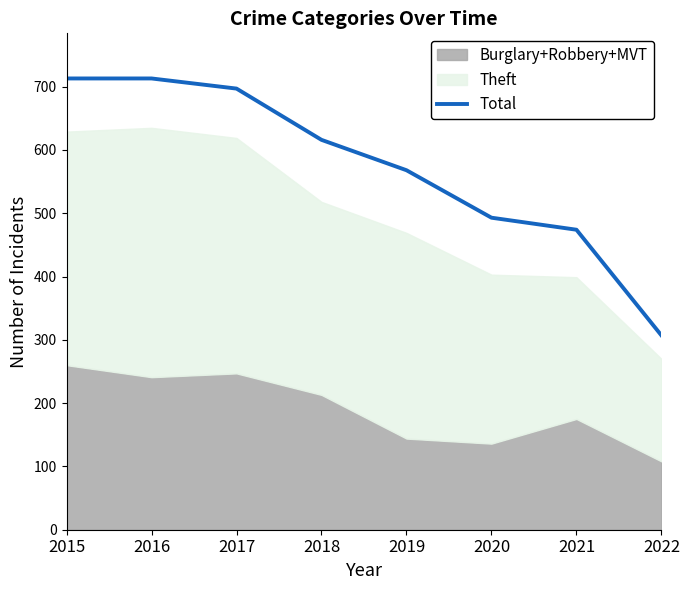

Rank the categories by value from lowest to highest.

2022, 2021, 2020, 2019, 2018, 2017, 2015, 2016